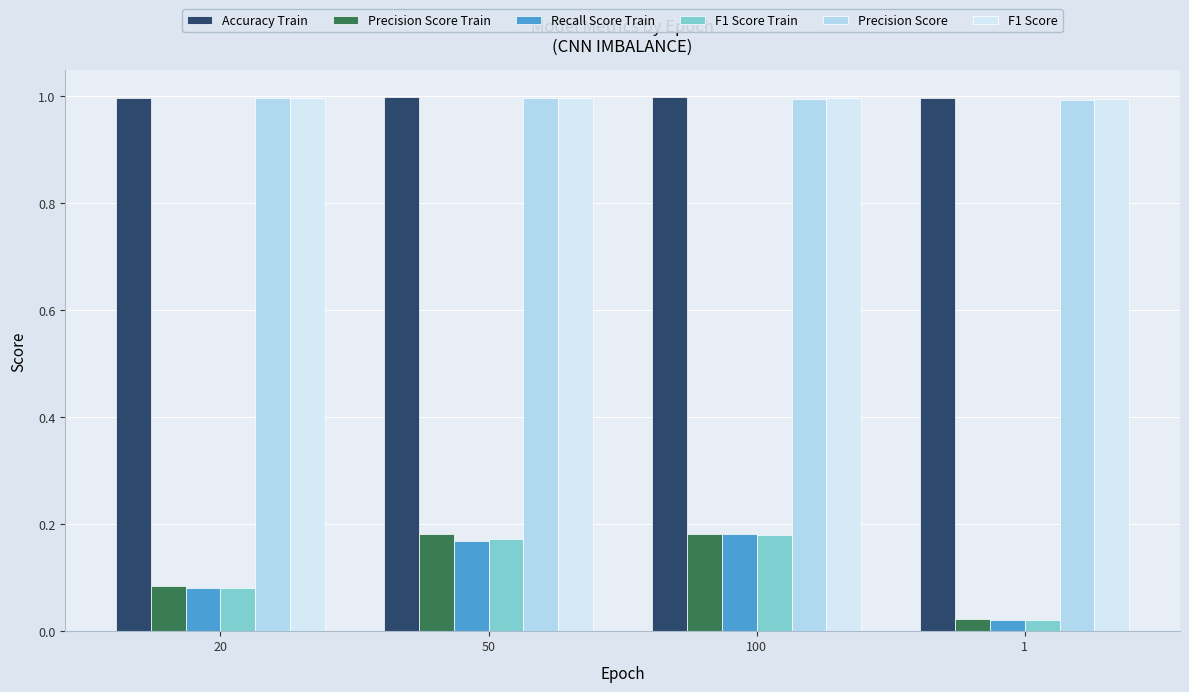

What is the lowest value of the Precision Score series?

1.0